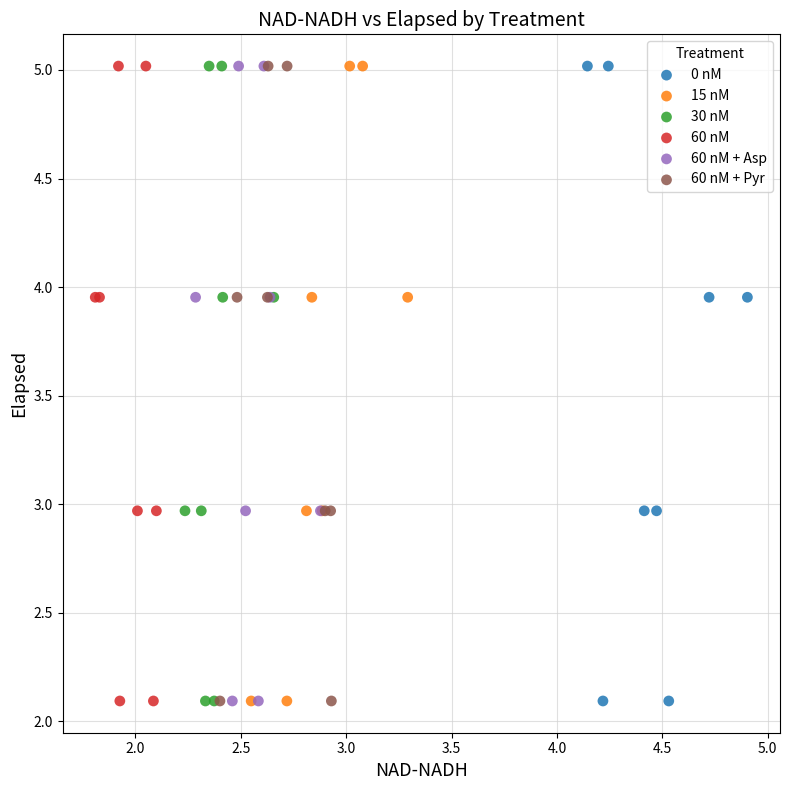

What are all the series names shown in the legend?

0 nM, 15 nM, 30 nM, 60 nM, 60 nM + Asp, 60 nM + Pyr